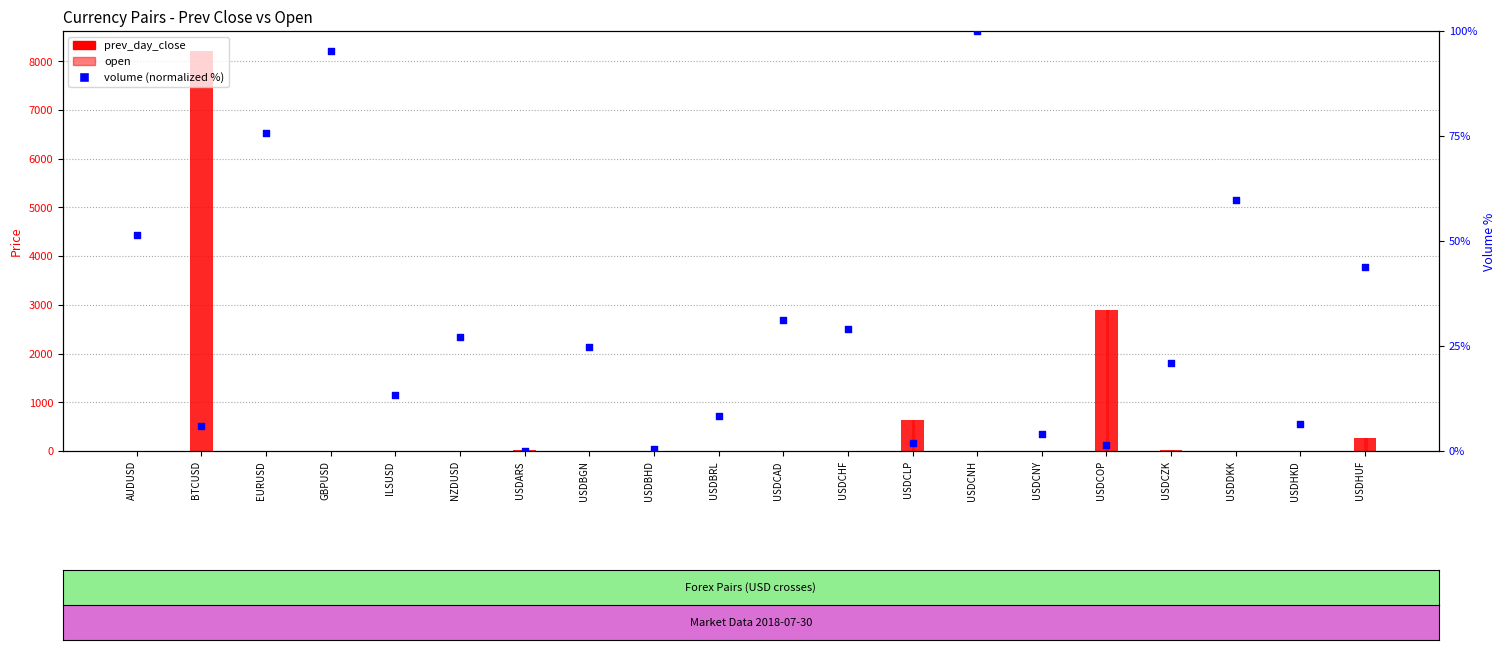

Is the value of volume (normalized %) at USDCLP greater than the value of prev_day_close at USDCNH?

No